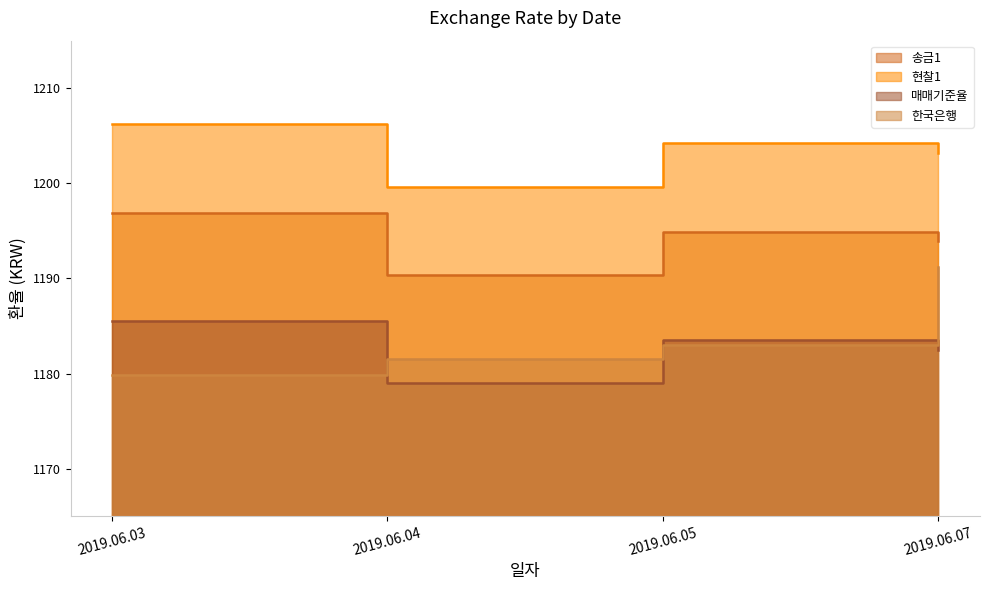

What is the sum of all 현찰1 values?

4813.3